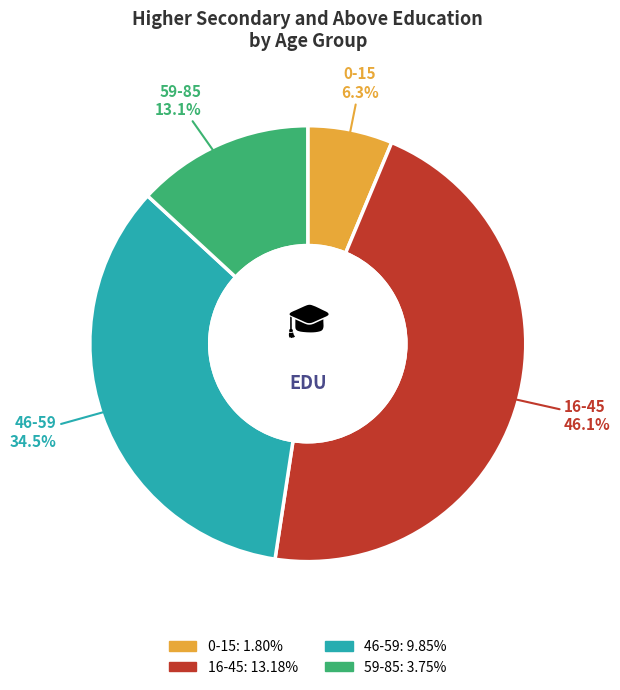

Do 59-85 and 16-45 together represent more than half of the pie?

Yes